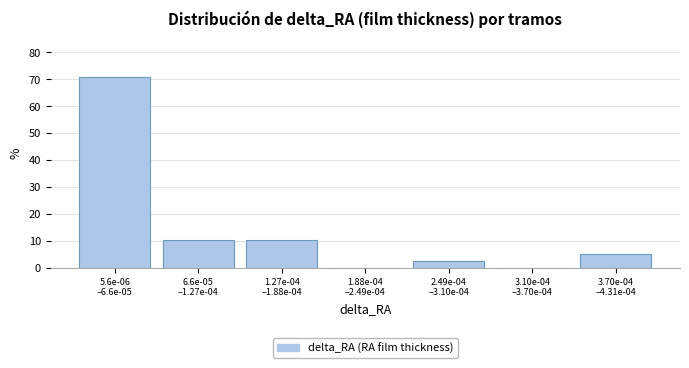

What is the greatest value displayed?

71.1